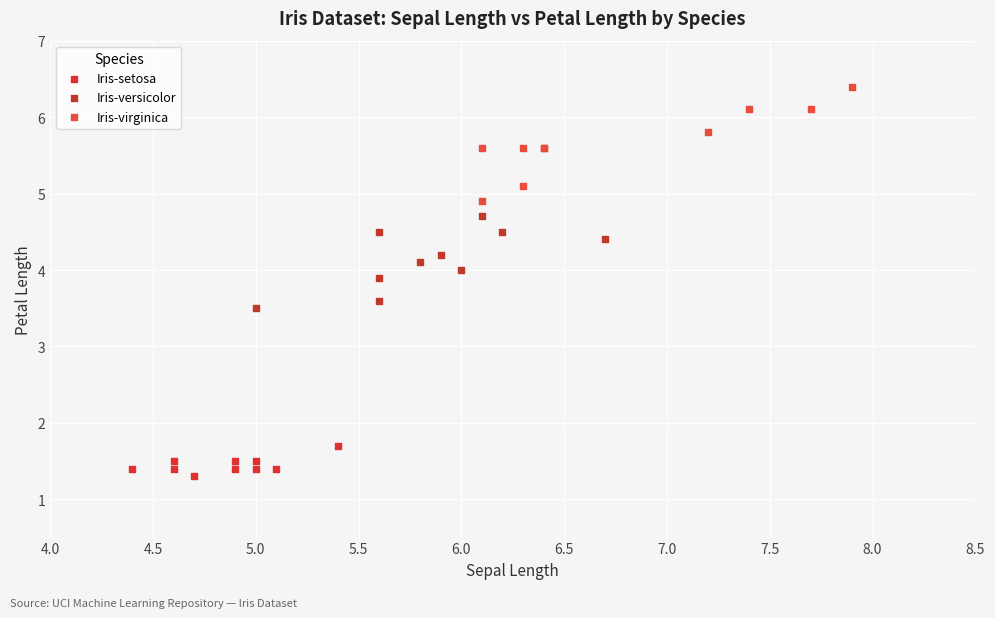

Which series contains the highest Y value?

Iris-virginica